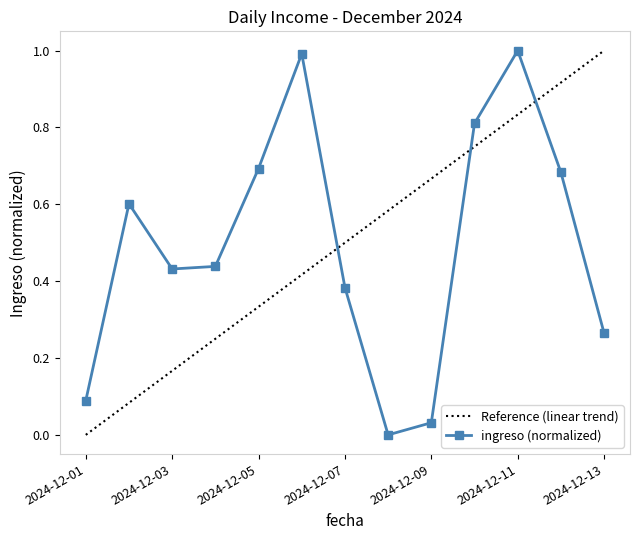

What is the highest value of the ingreso (normalized) series?

1.0